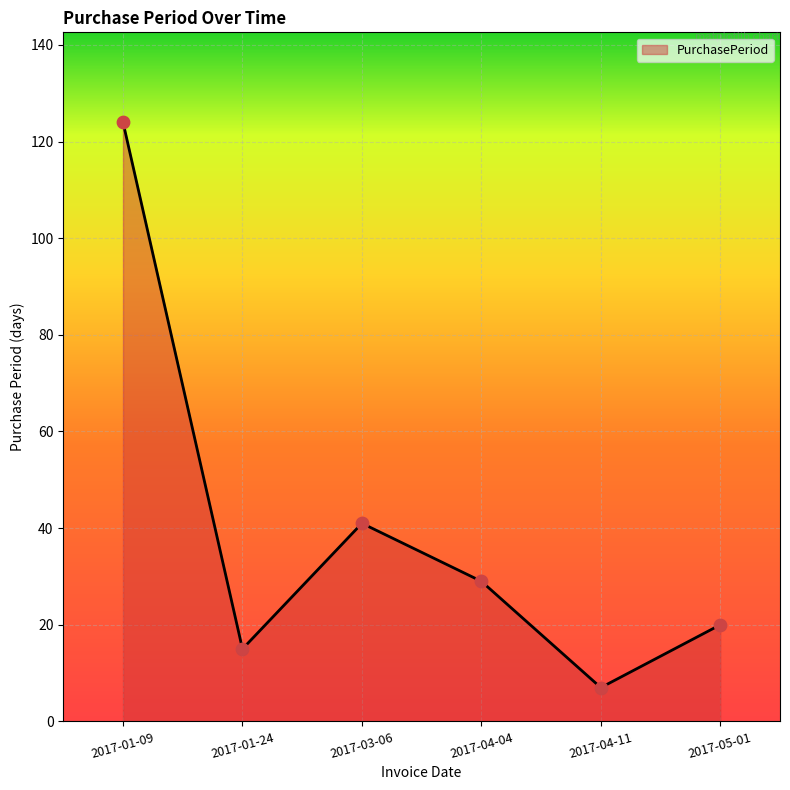

Which has a higher value, 2017-03-06 or 2017-01-24?

2017-03-06